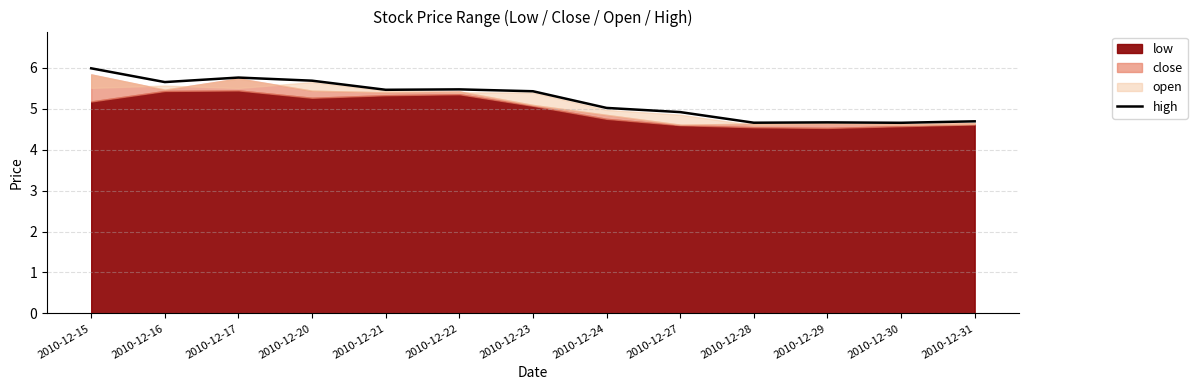

Where is the first local minimum?

2010-12-16